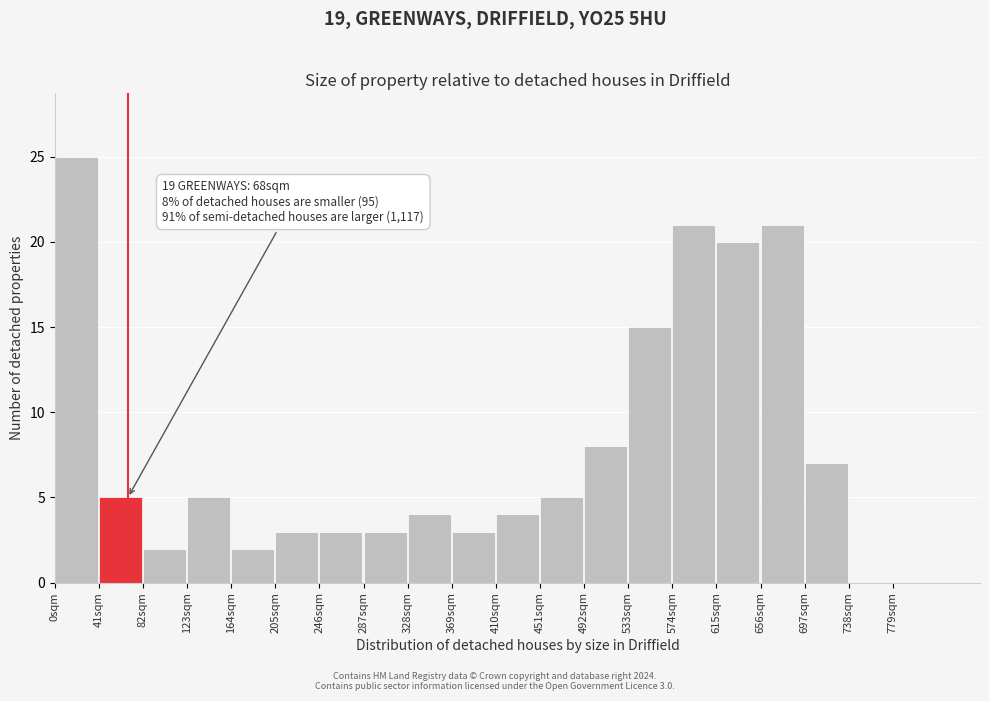

Over which range of the x-axis is the bar tallest?

0 to 41